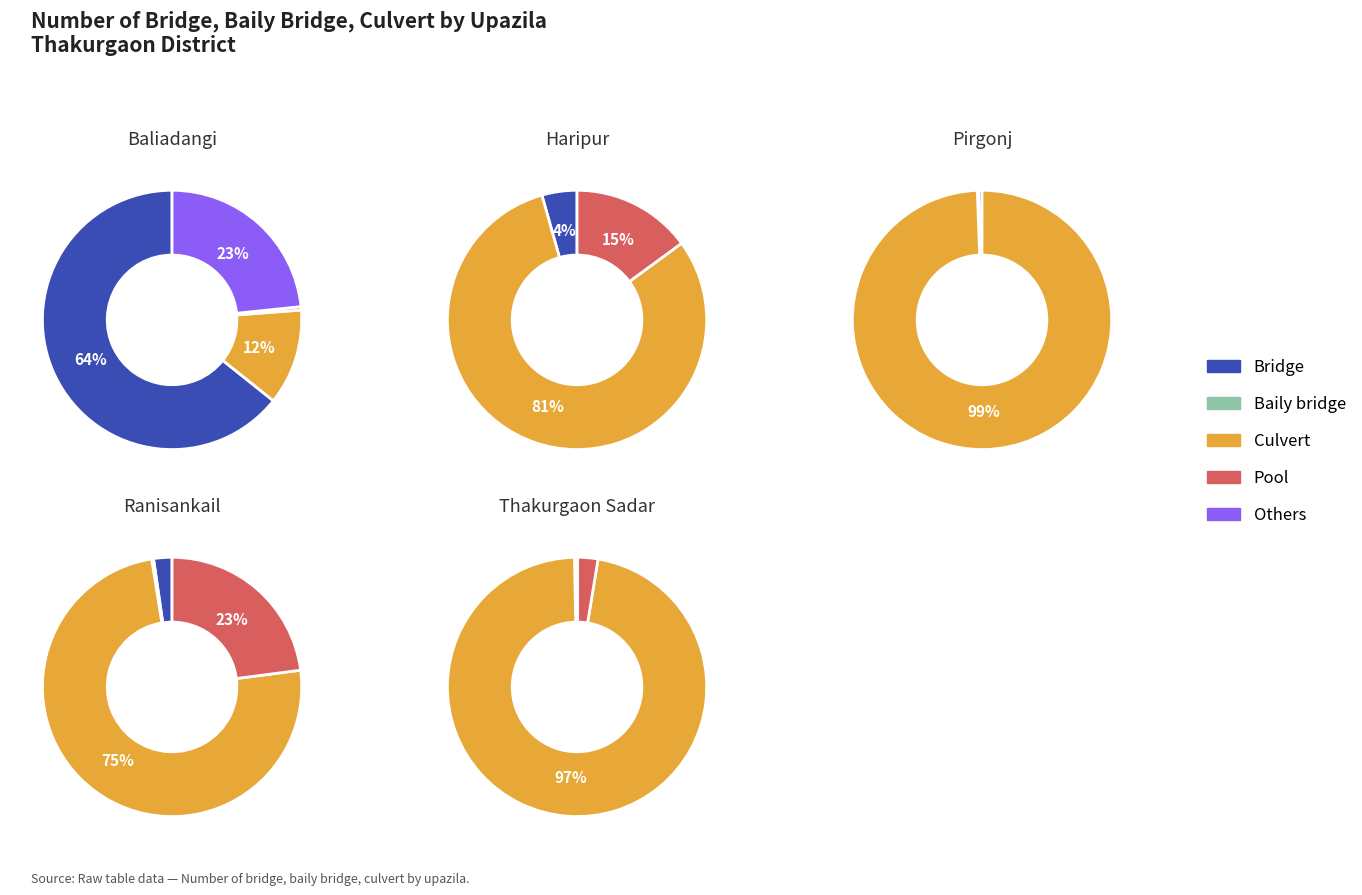

Is Thakurgaon Sadar the majority of the pie?

No